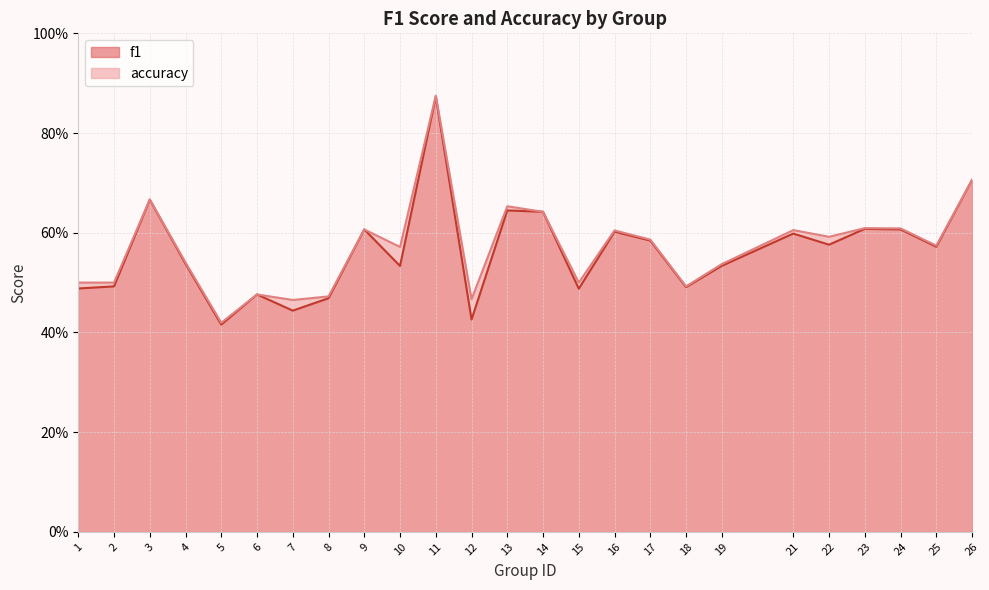

At 23, list the series in order from largest to smallest.

accuracy, f1